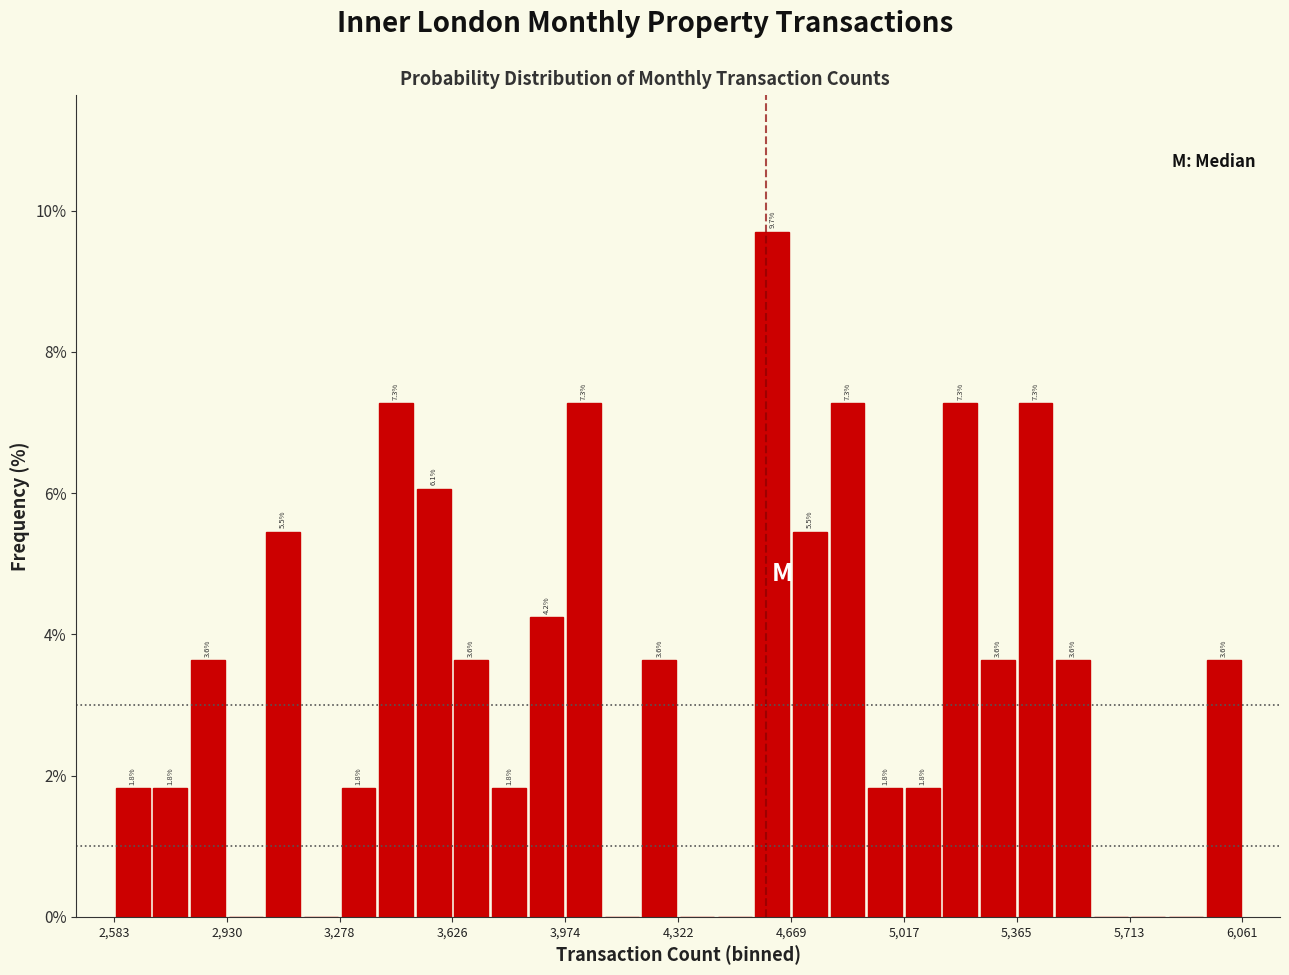

Read against the x-axis, roughly where is the centre of the tallest bar?

4600